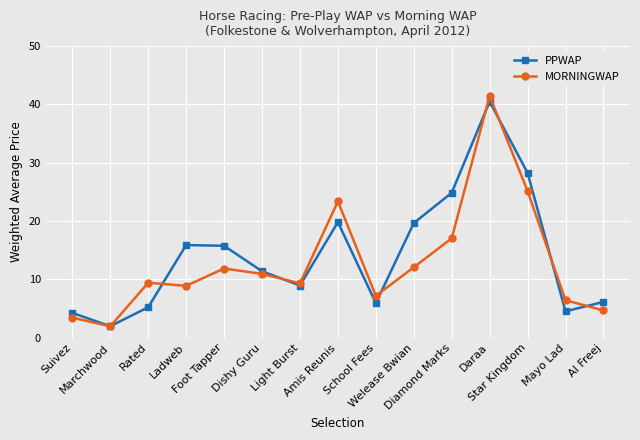

What value does the MORNINGWAP series have at Foot Tapper?

11.9